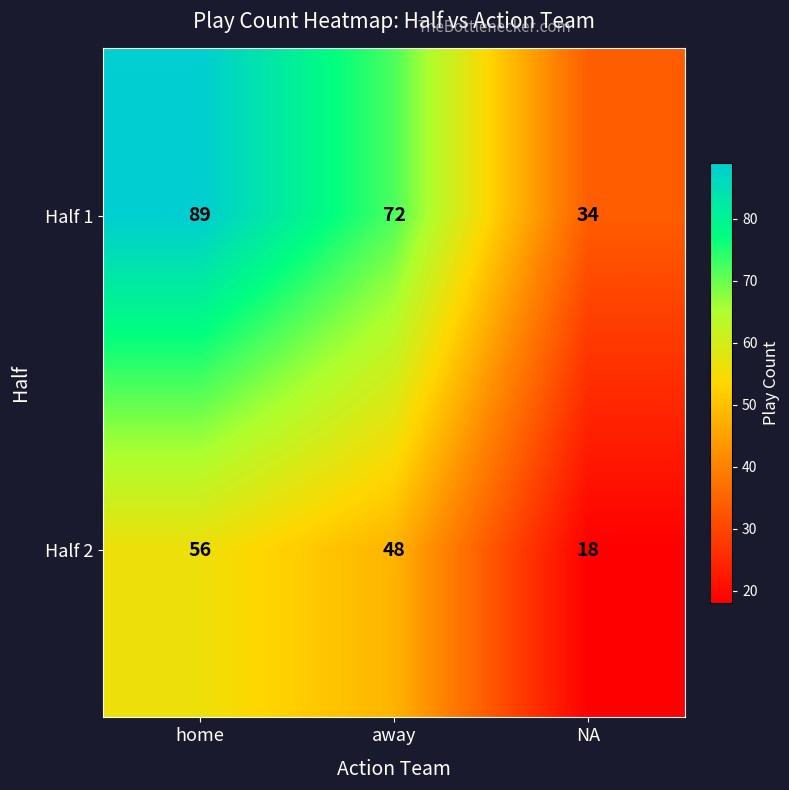

Where is Half 2 nearest to the value 37?

away